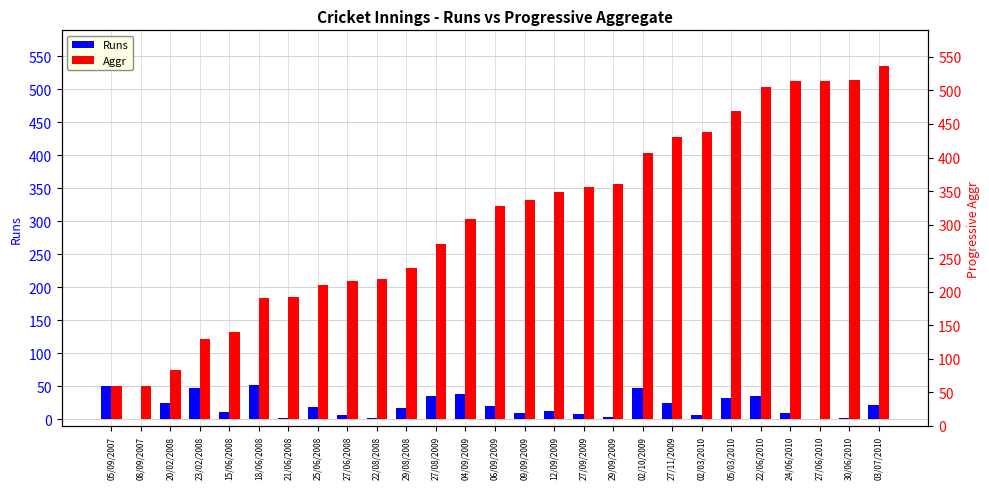

What is the label of the 15th bar from the right?

04/09/2009